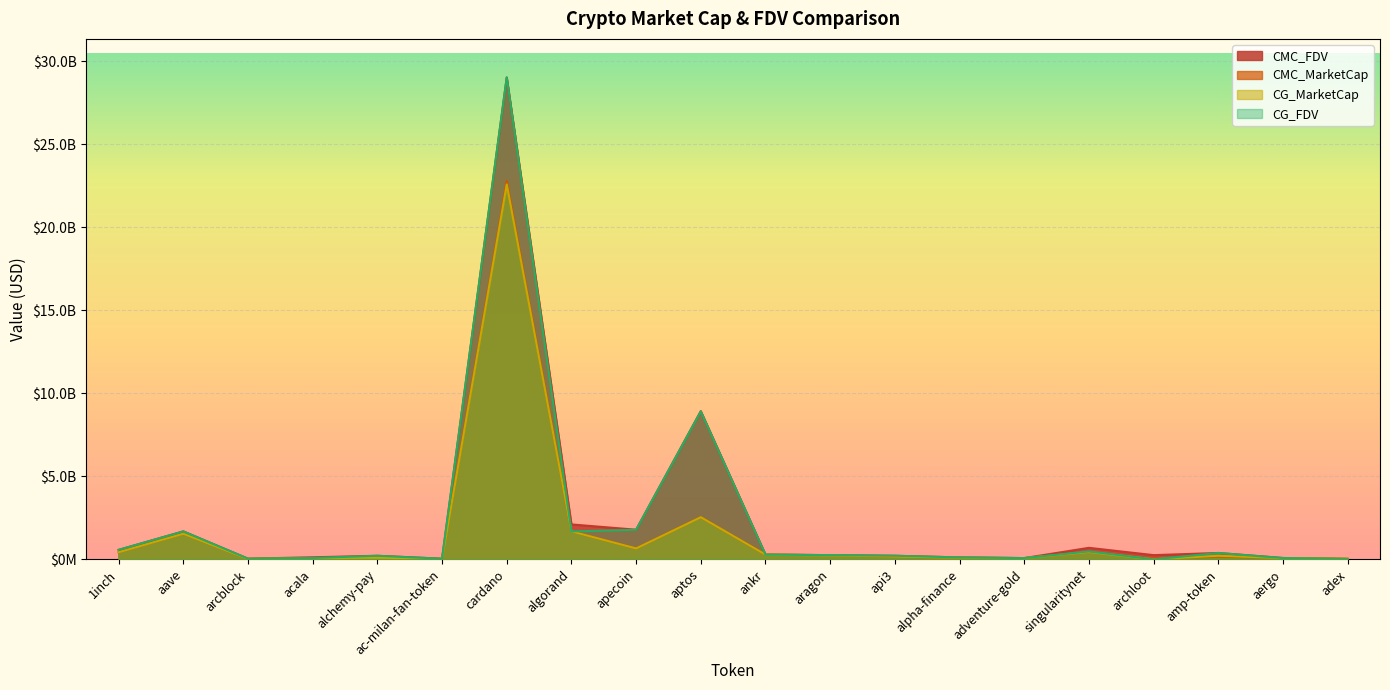

How many data points in CG_MarketCap are above 215737337?

9